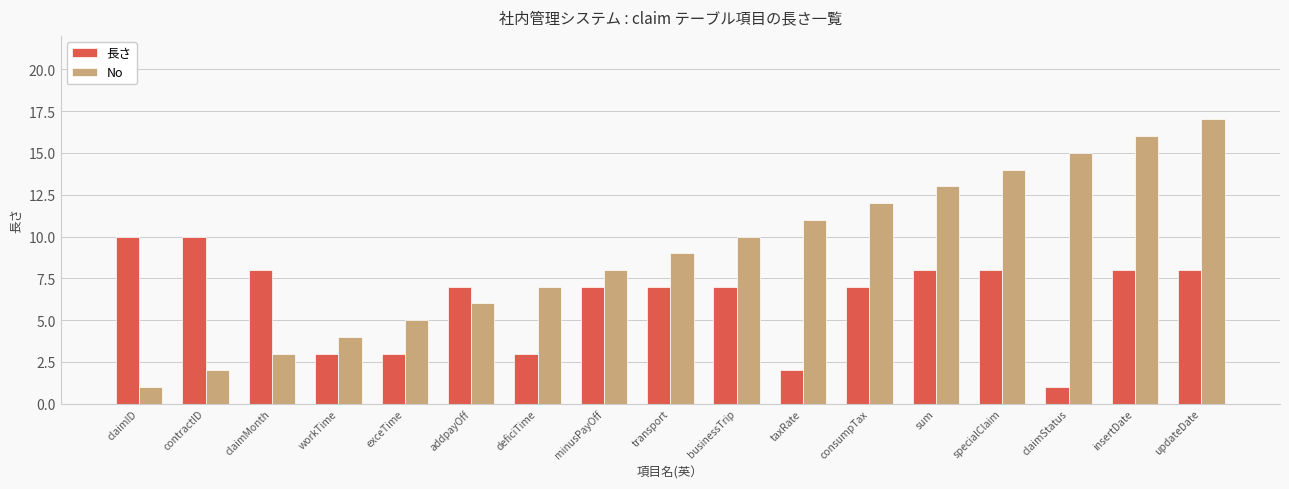

What is the average value of the No series?

9